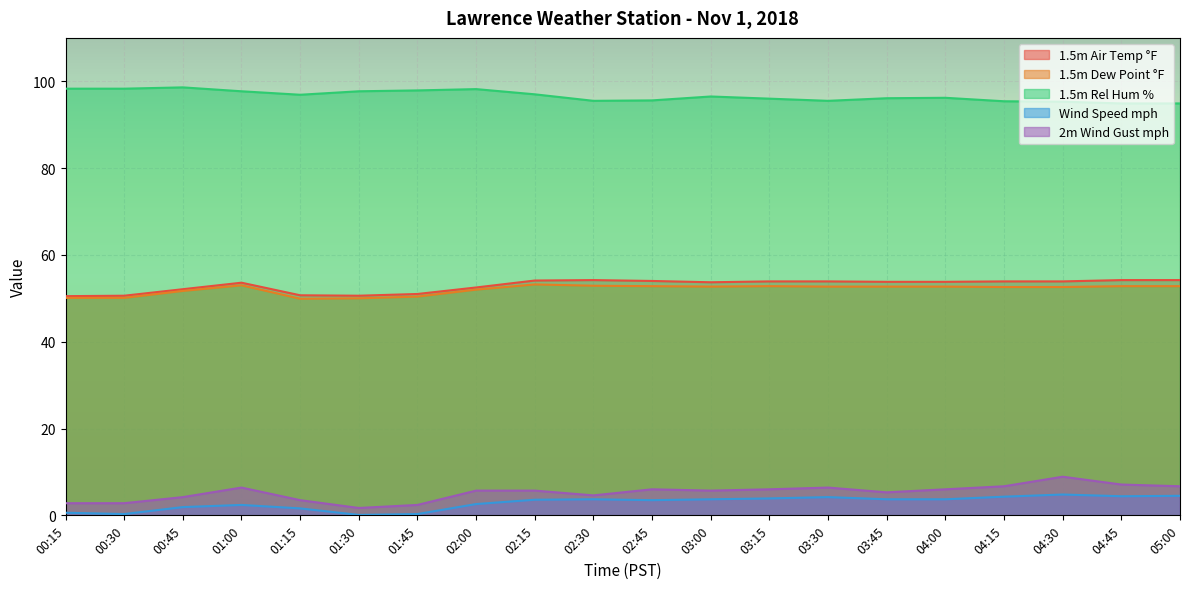

How many lines are shown in the chart?

5